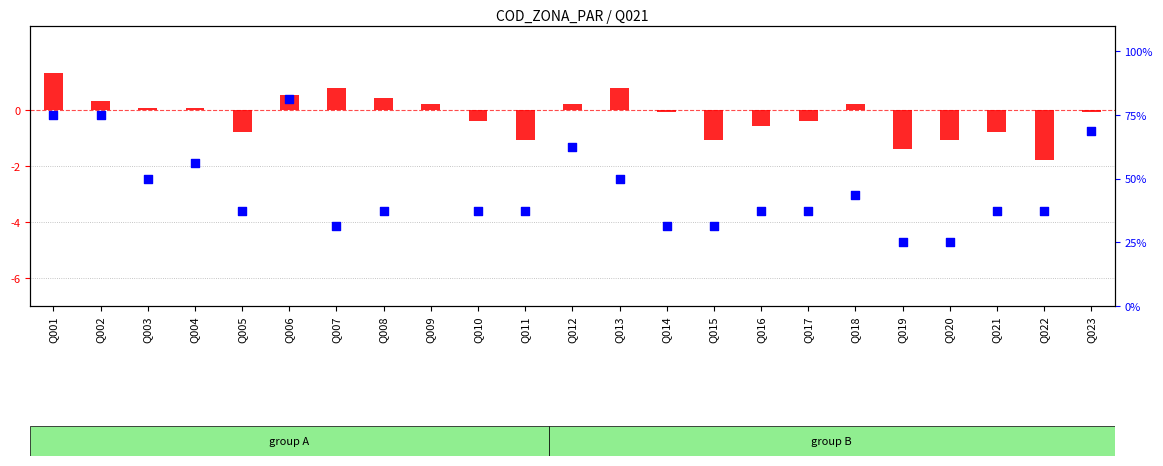

Which series has the largest Y range (max minus min)?

percentile rank within the sample